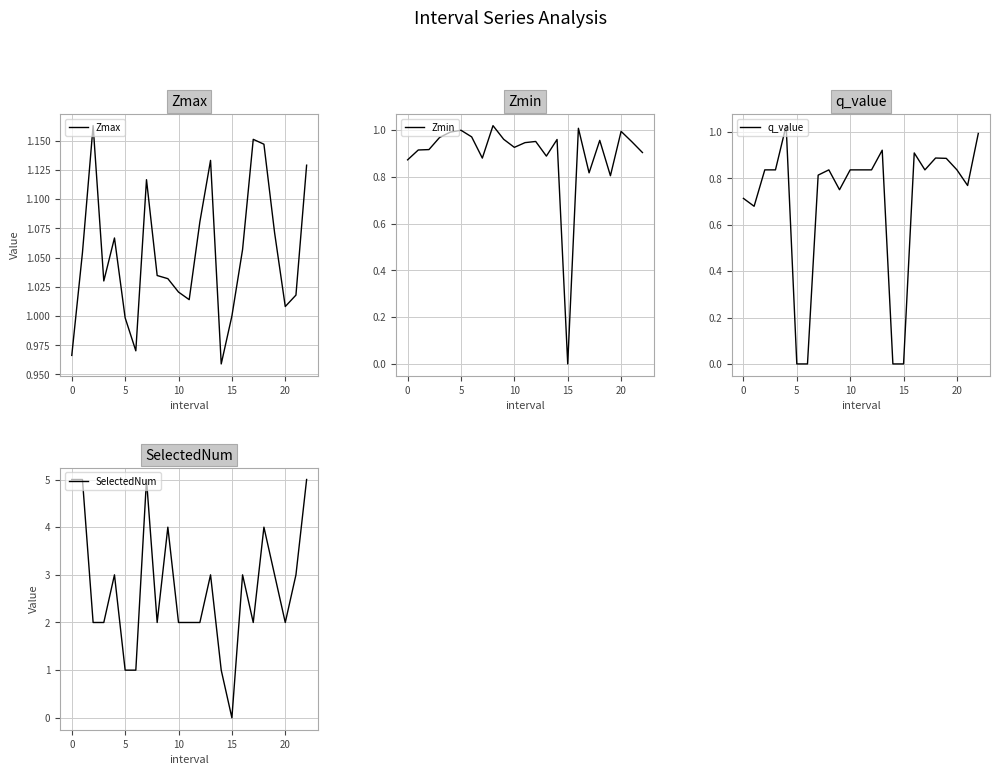

The value of Zmax at 15 is 0.7. True or false?

False